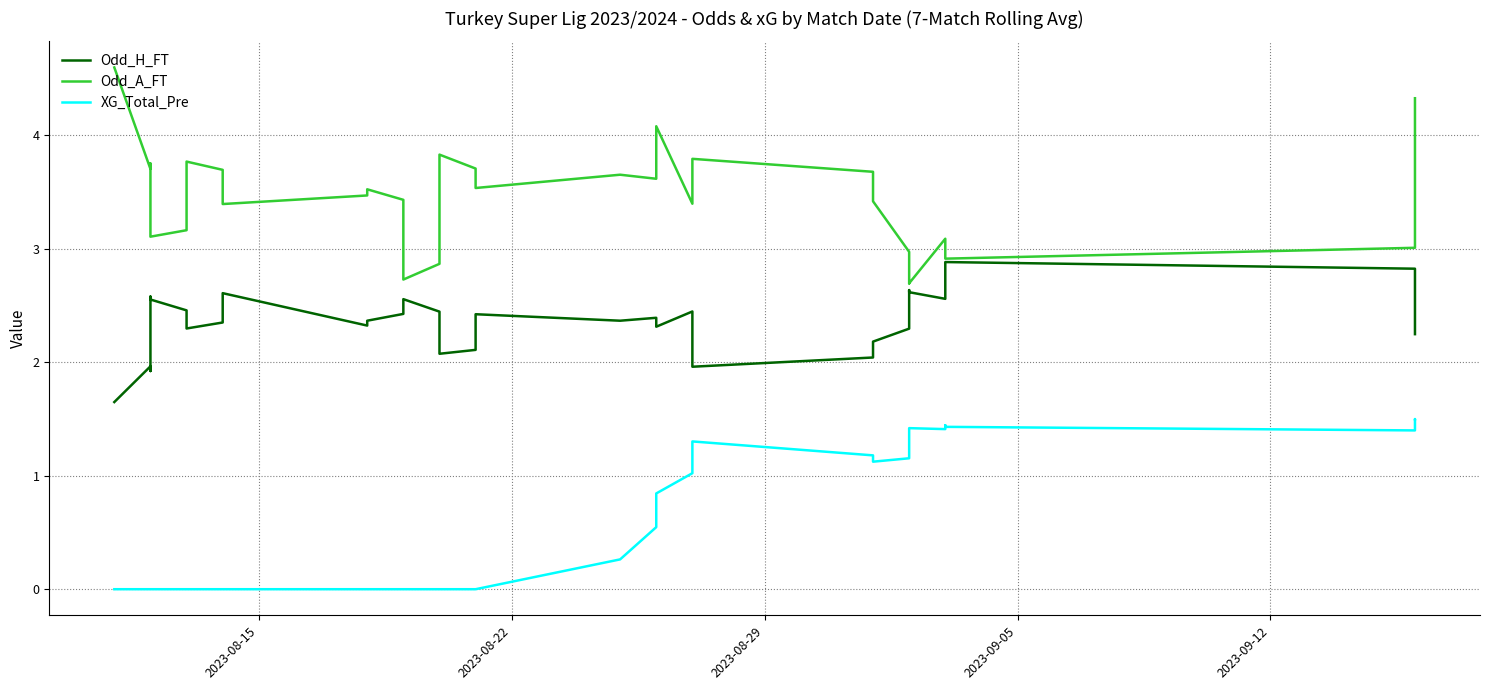

Reading right to left, list all the values displayed in this chart.

Odd_H_FT: 2.2	2.4	2.8	2.8	2.9	2.6	2.6	2.6	2.6	2.3	2.3	2.2	2.0	2.0	2.4	2.4	2.3	2.3	2.4	2.4	2.4	2.1	2.1	2.3	2.4	2.6	2.5	2.4	2.4	2.3	2.6	2.4	2.3	2.3	2.5	2.6	2.6	1.9	2.0	1.6
Odd_A_FT: 4.3	3.6	3.1	3.0	2.9	3.0	3.1	2.7	2.7	2.9	3.0	3.4	3.7	3.8	3.5	3.4	4.1	4.0	3.6	3.7	3.5	3.7	3.8	3.0	2.9	2.7	3.1	3.4	3.5	3.5	3.4	3.7	3.8	3.4	3.2	3.1	3.2	3.8	3.7	4.6
XG_Total_Pre: 1.5	1.5	1.5	1.4	1.4	1.4	1.4	1.4	1.2	1.2	1.2	1.1	1.2	1.3	1.1	1.0	0.8	0.7	0.5	0.3	0.0	0.0	0.0	0.0	0.0	0.0	0.0	0.0	0.0	0.0	0.0	0.0	0.0	0.0	0.0	0.0	0.0	0.0	0.0	0.0